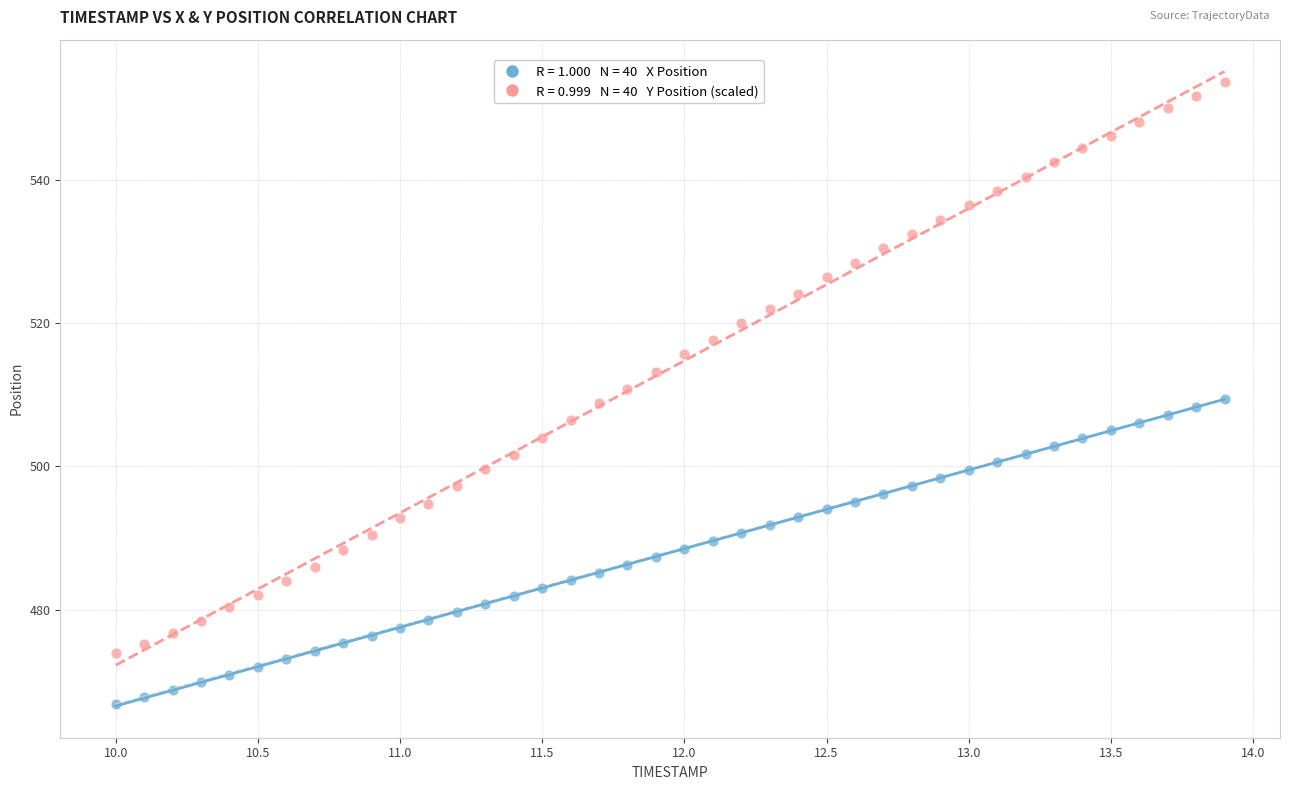

Across all data points, what is the range of Y values (max minus min)?

86.8